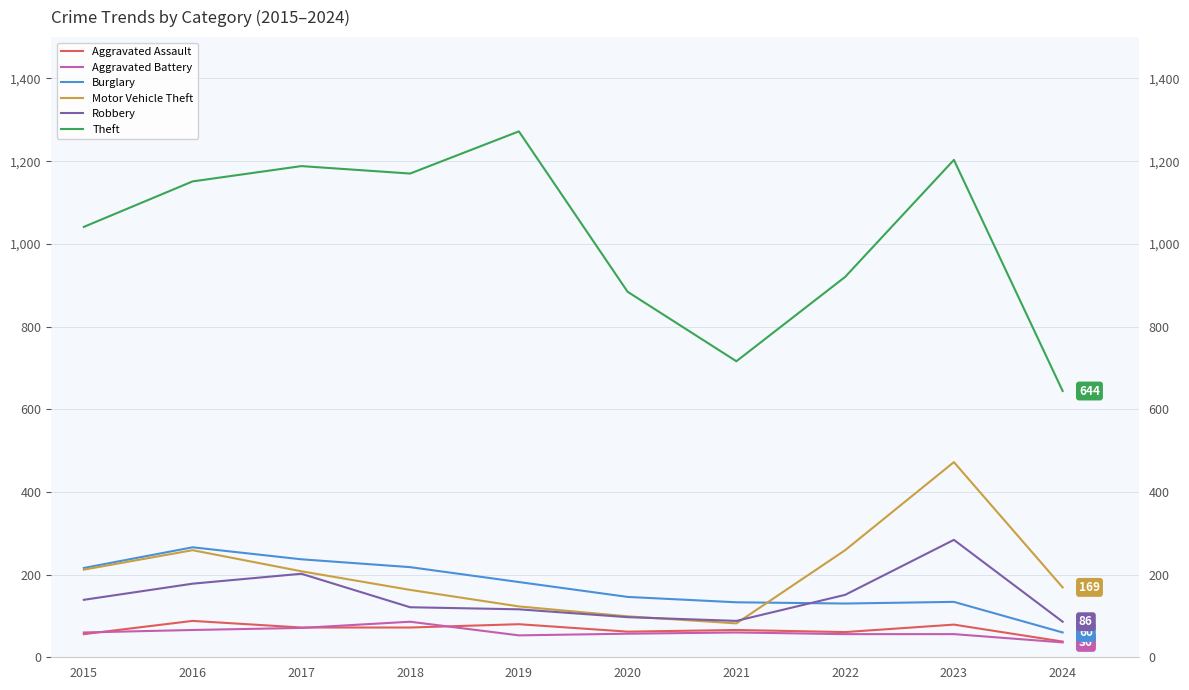

What is the value of the Motor Vehicle Theft point at the 8th from the left?

259